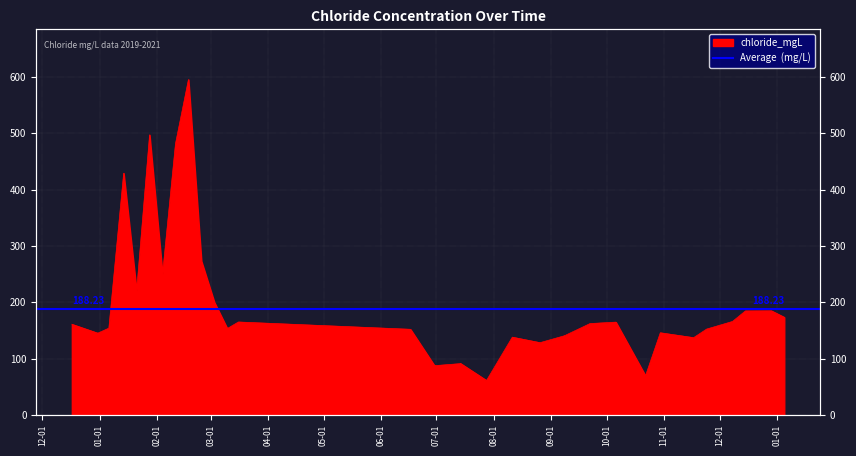

Approximately how many times larger is the value at 2020-12-29 compared to 2020-02-25?

0.7